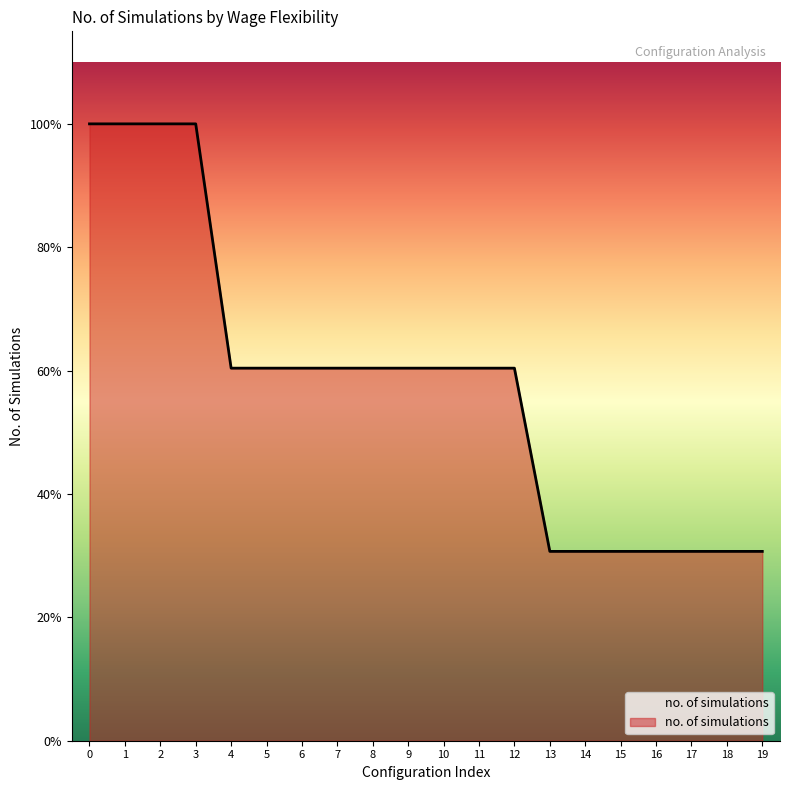

What is the difference between the maximum and second lowest values?

70